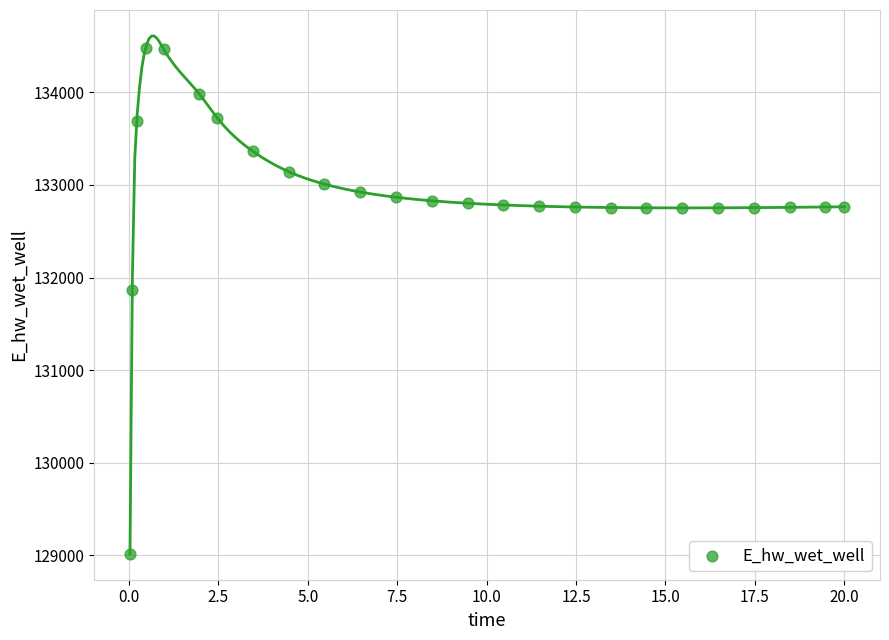

What Y value in the scatter plot is closest to 131748?

131866.9